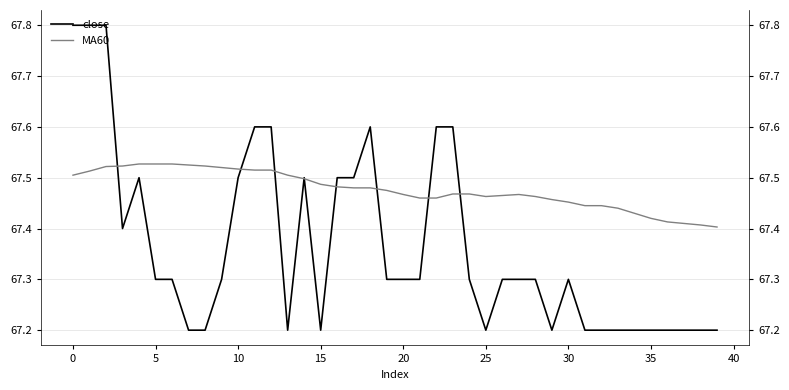

At how many categories does at least one series exceed 67?

40